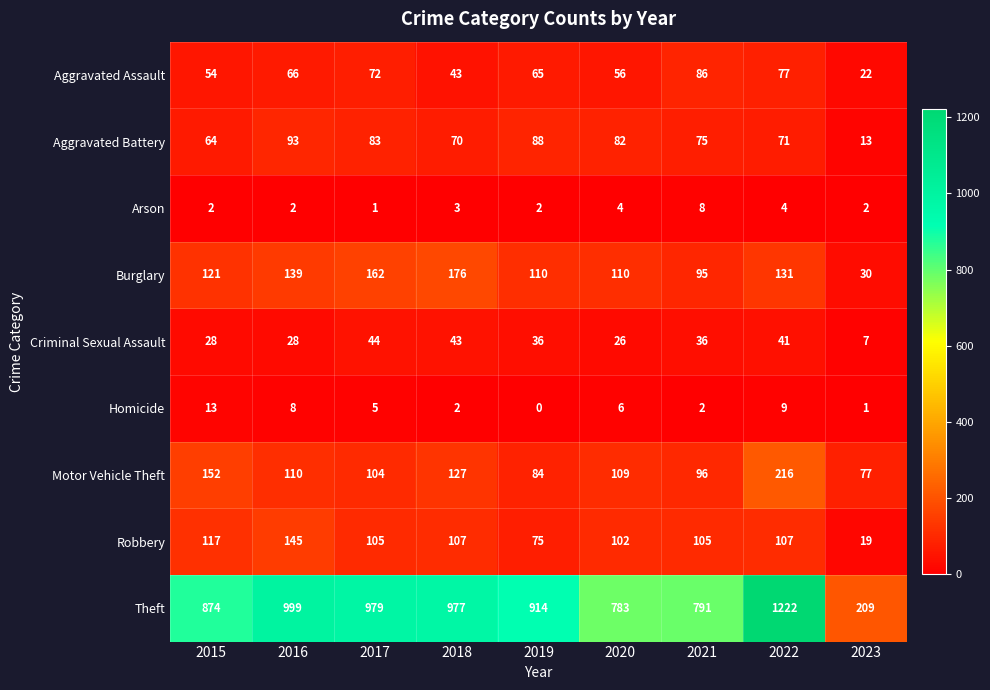

What is the approximate value of Burglary at 2020, to the nearest 5?

110